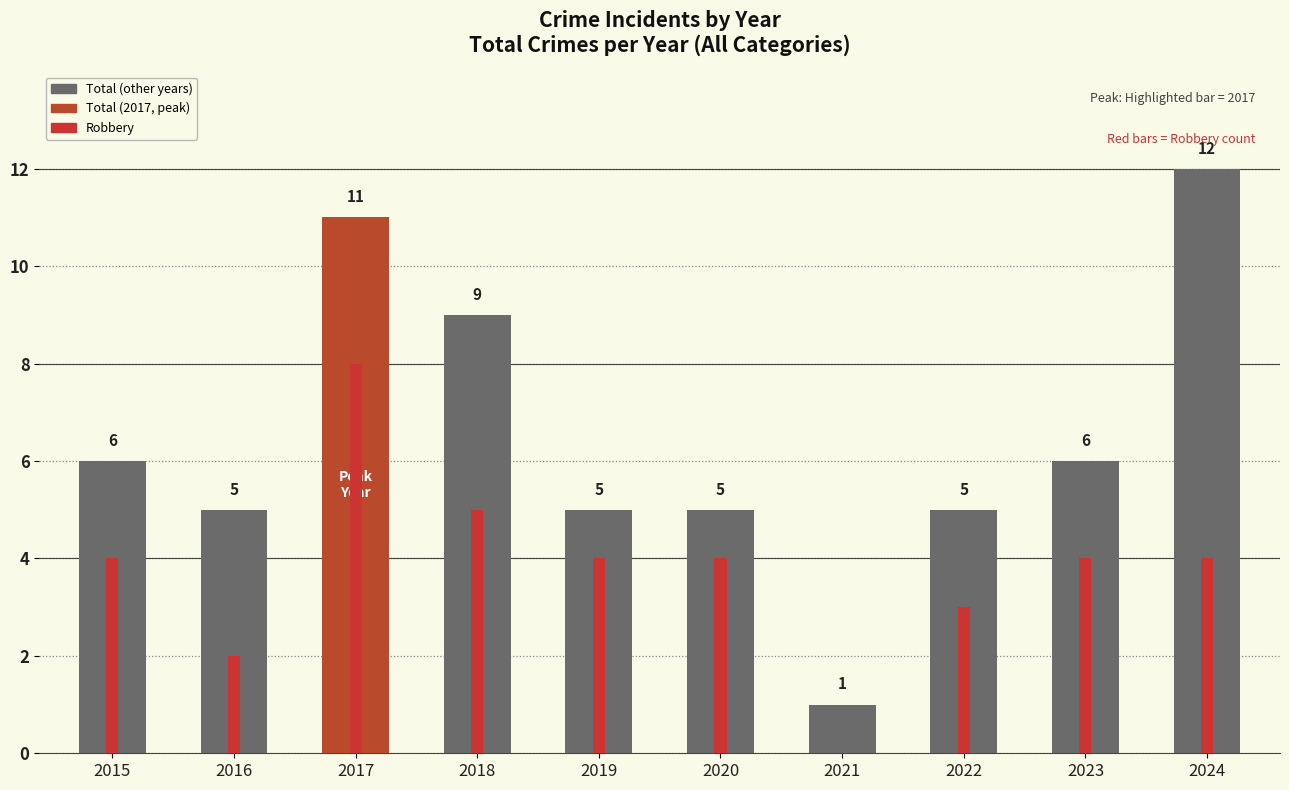

What is the sum of the Robbery values at 2023 and 2016?

6